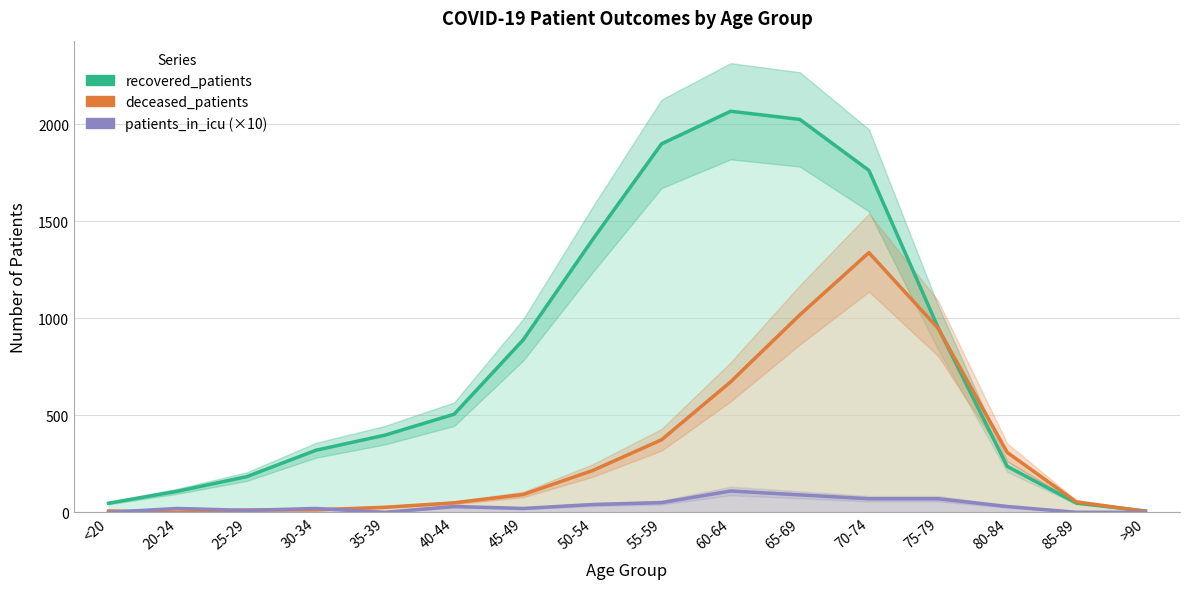

What is the label of the 5th point from the right?

70-74